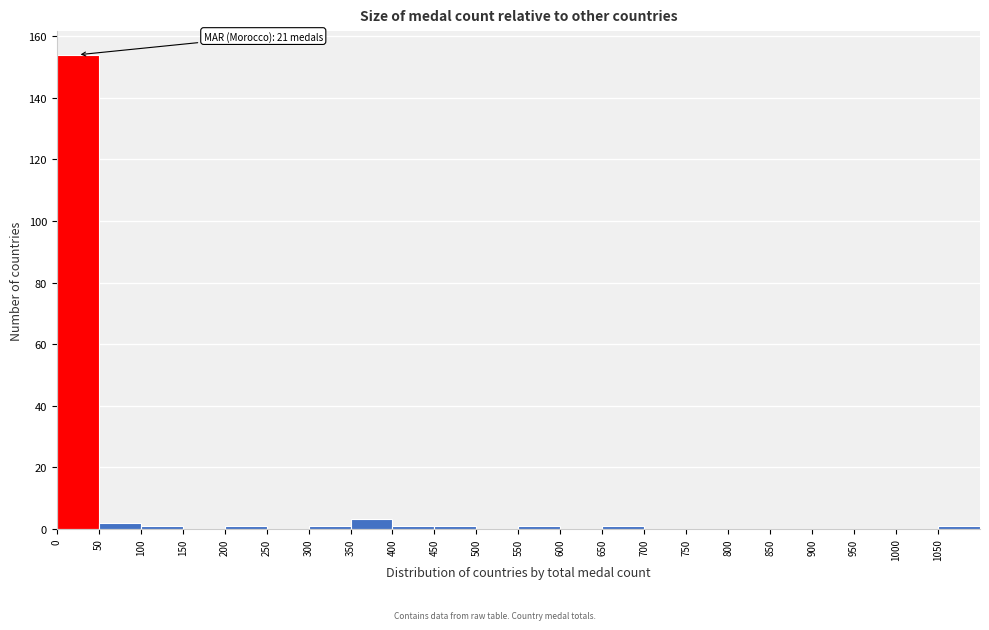

Which range on the x-axis has the tallest bar?

0 to 50